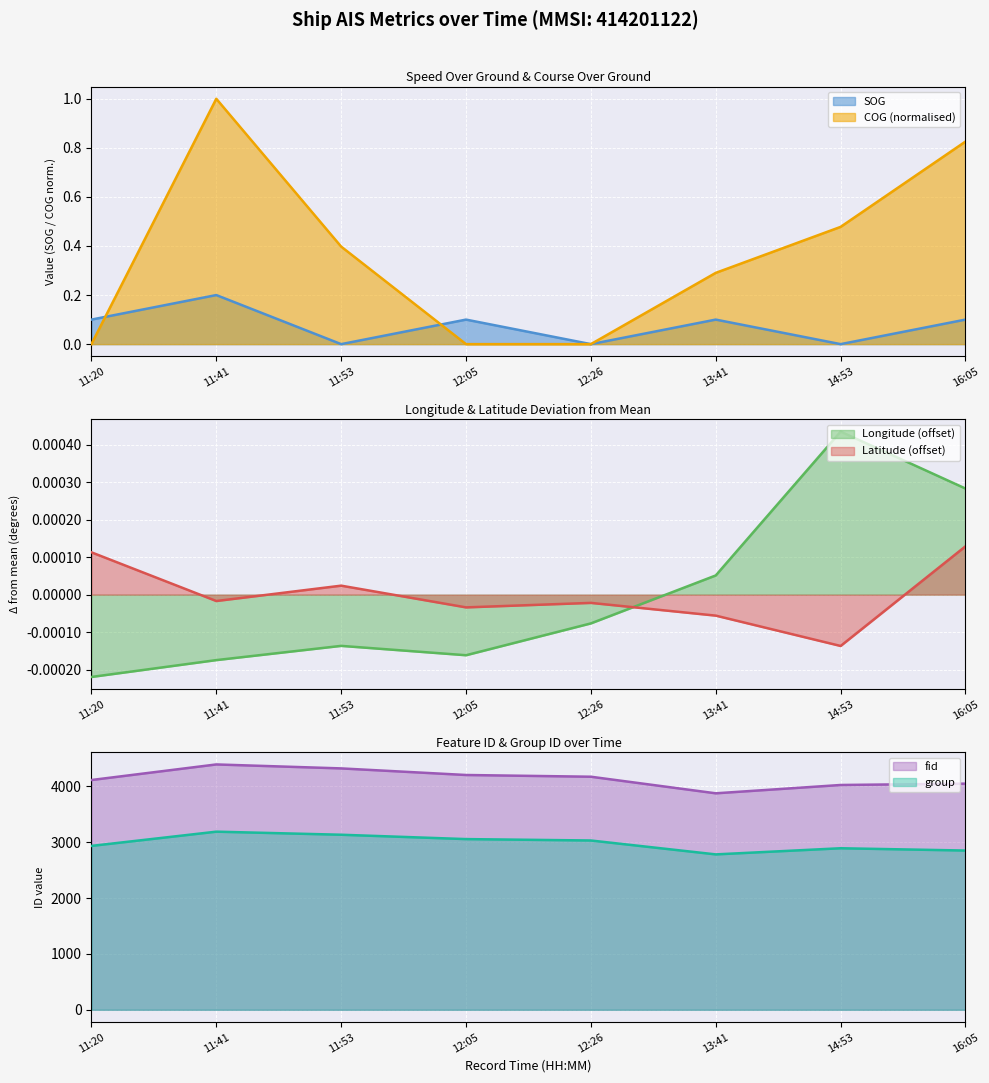

What is the average value of the COG series?

0.4